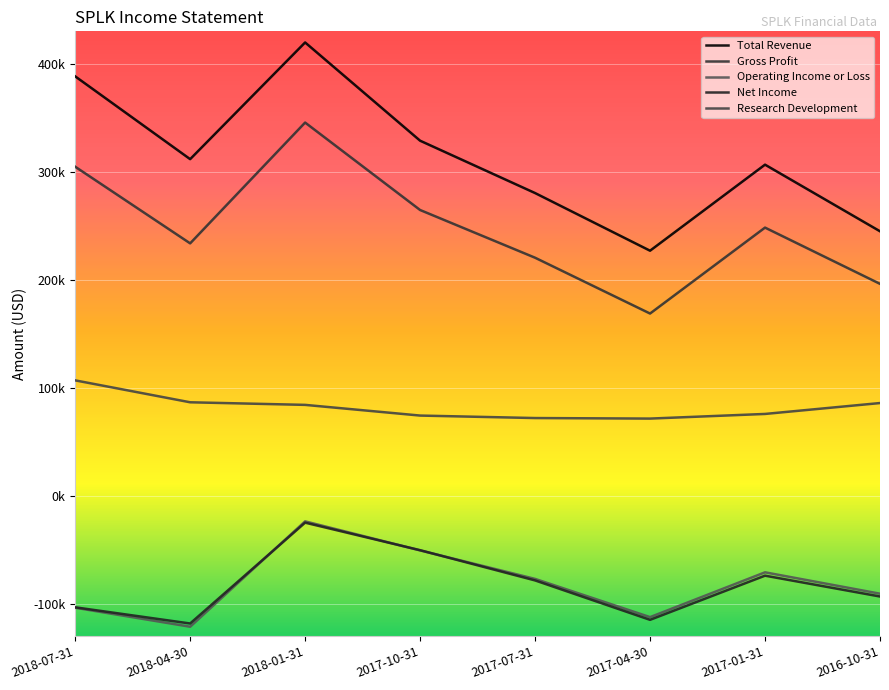

In Research Development, how many points are lower than both neighbors (excluding endpoints)?

1